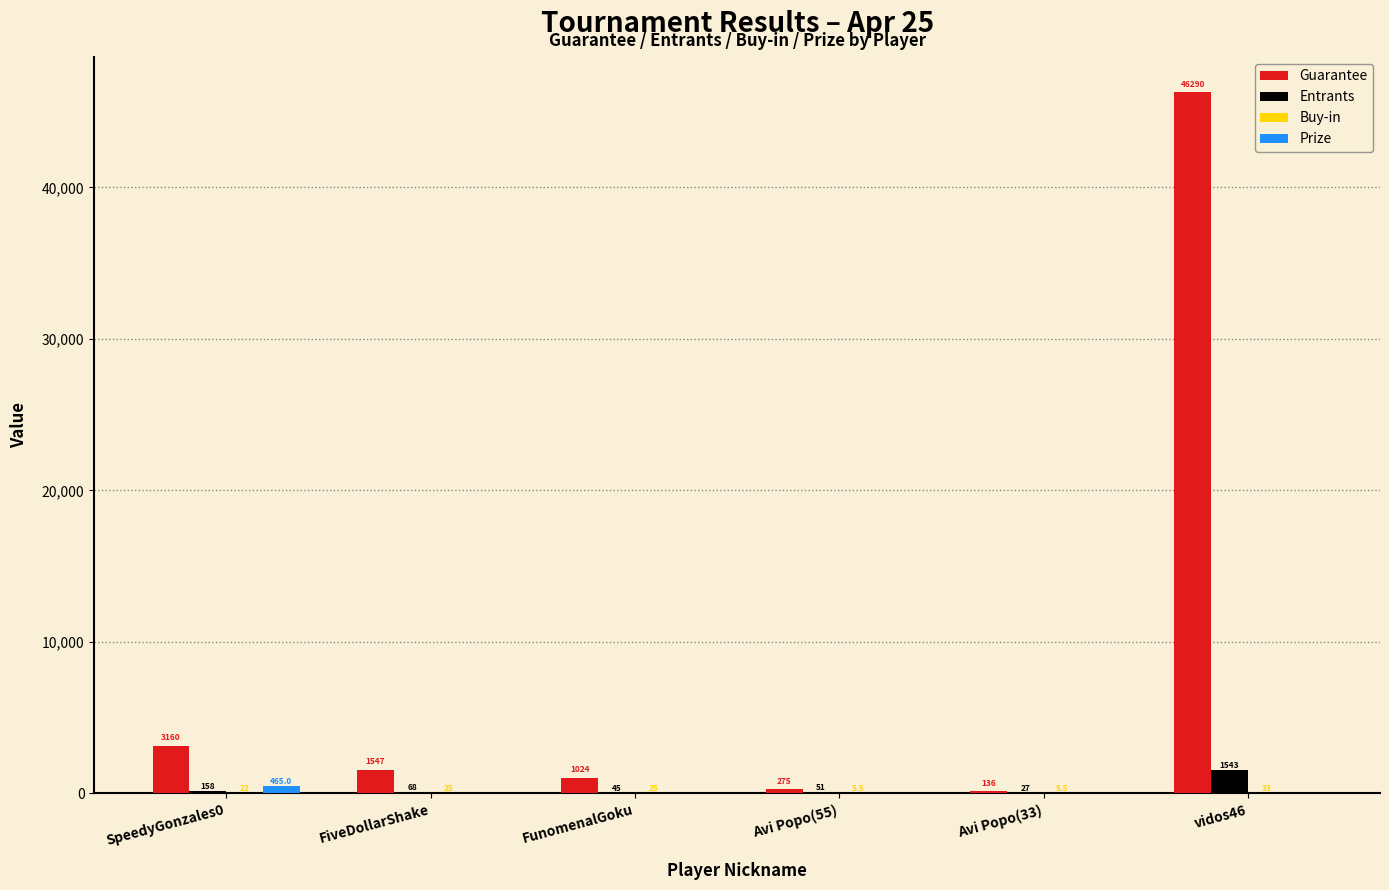

Are the bars grouped side by side (vs. stacked)?

Yes